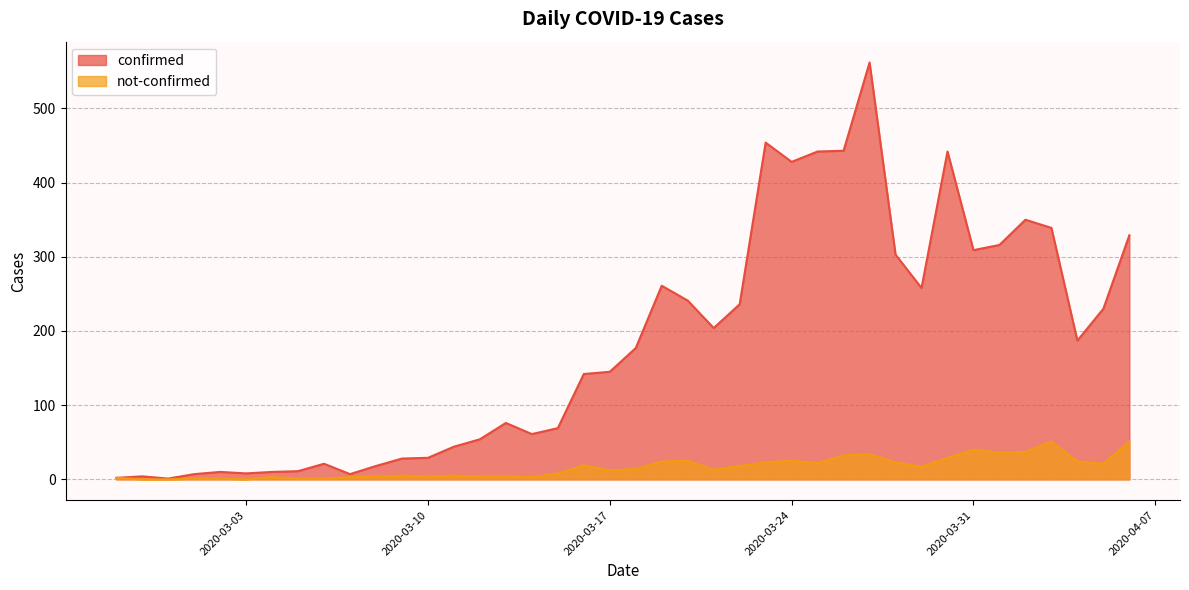

In confirmed, how many points are higher than both neighbors (excluding endpoints)?

9